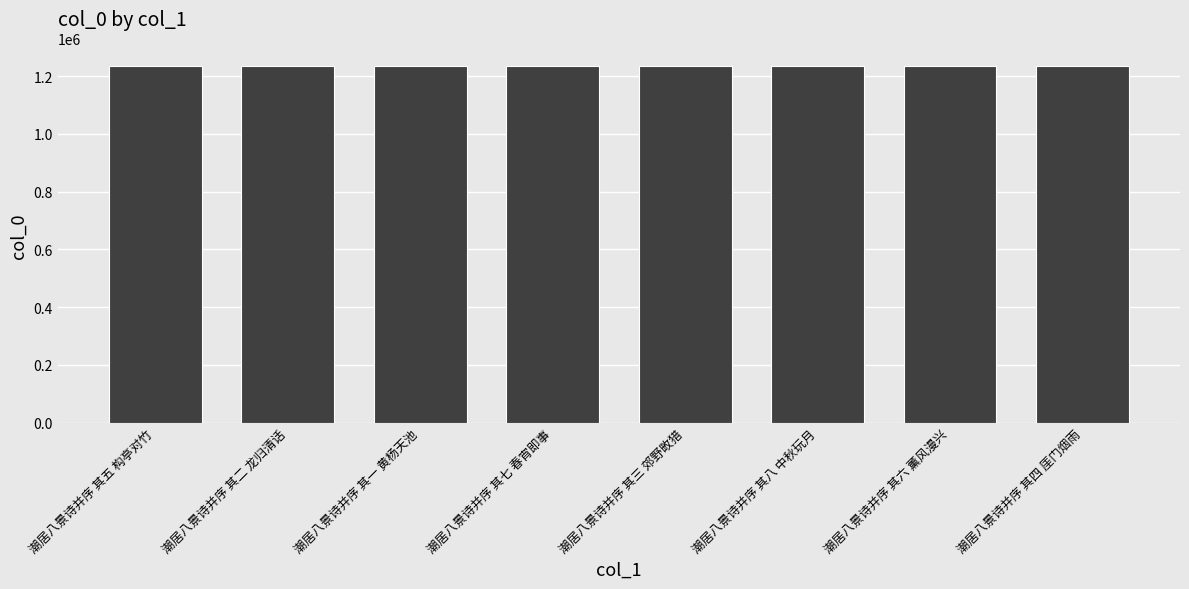

Approximately how many times larger is the value at 潮居八景诗并序 其二 龙归清话 compared to 潮居八景诗并序 其五 构亭对竹?

1.0